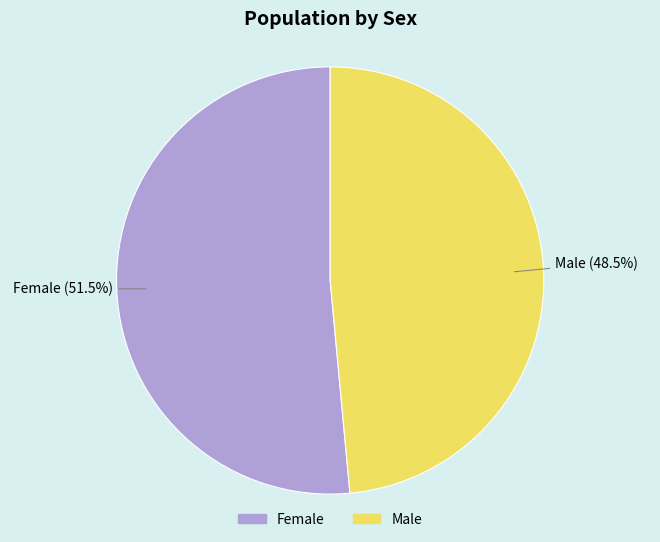

Does Female account for over 50% of the chart?

Yes